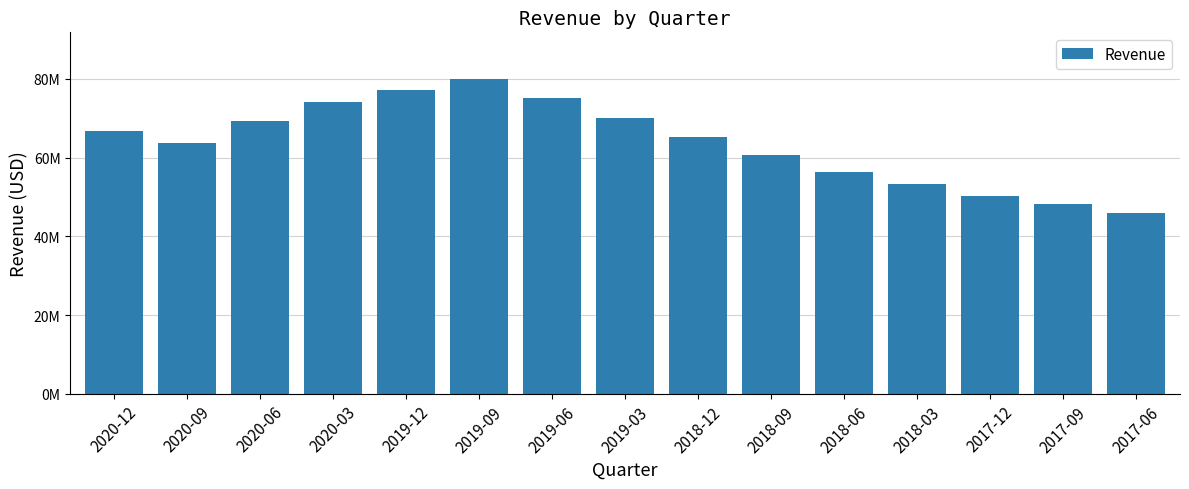

What is the value of the 13th bar from the left?

50300000